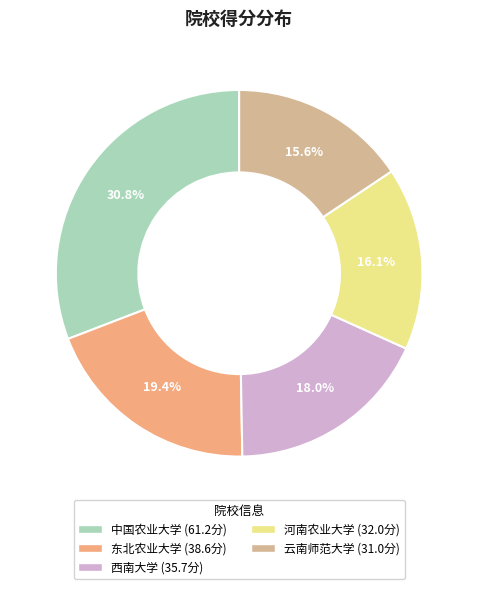

How many slices are in this pie chart?

5